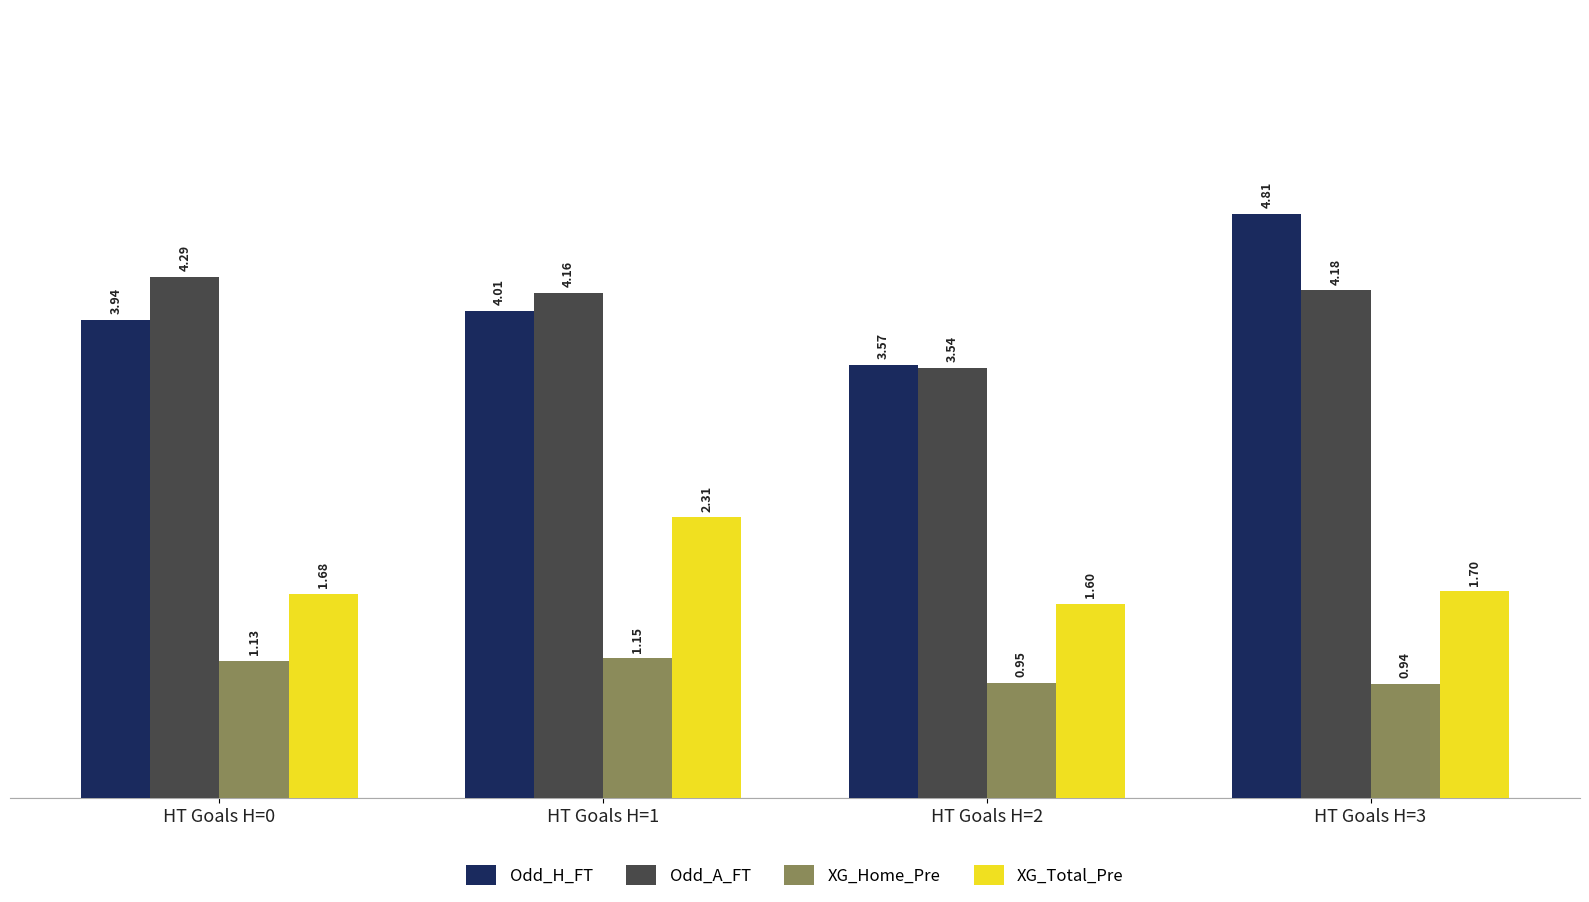

Which series has the largest range (max minus min)?

Odd_H_FT